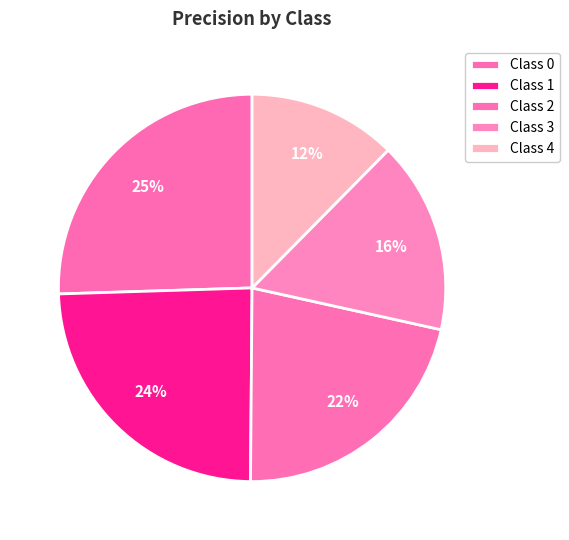

To the nearest percent, what is the average slice percentage?

20%